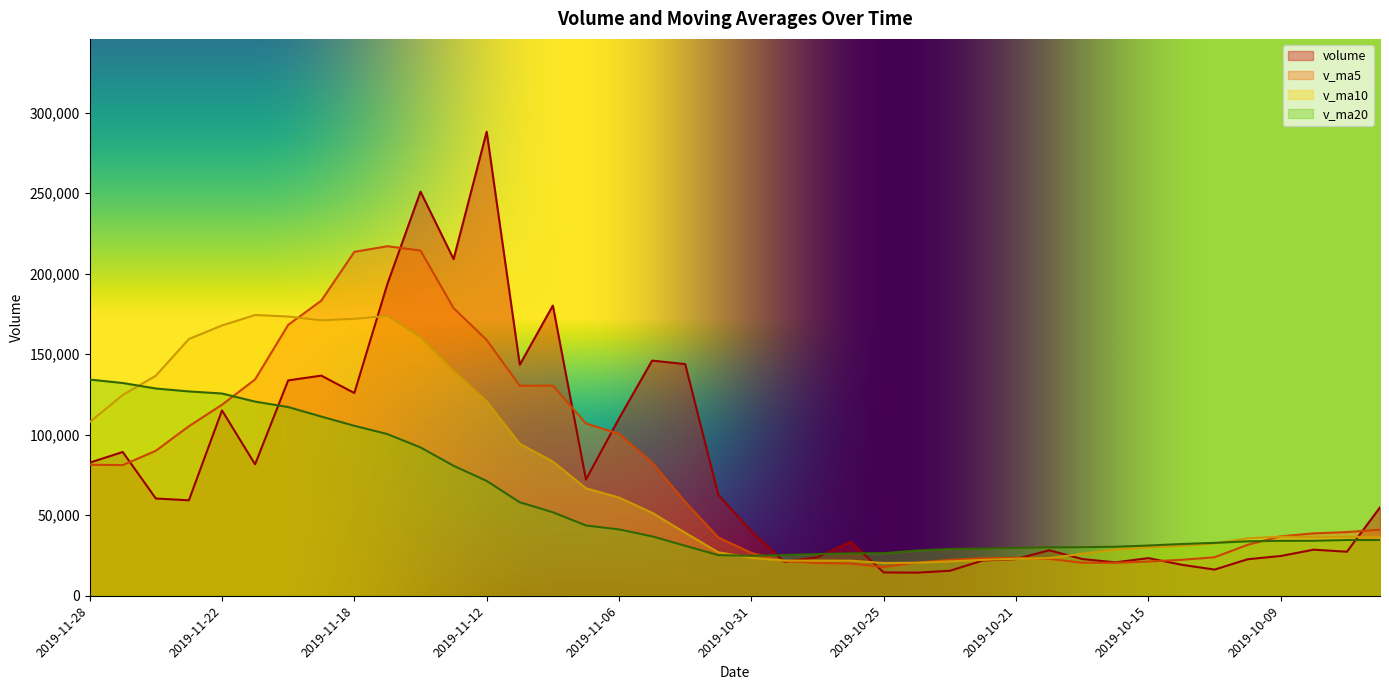

What are all the series names shown in the legend?

volume, v_ma5, v_ma10, v_ma20